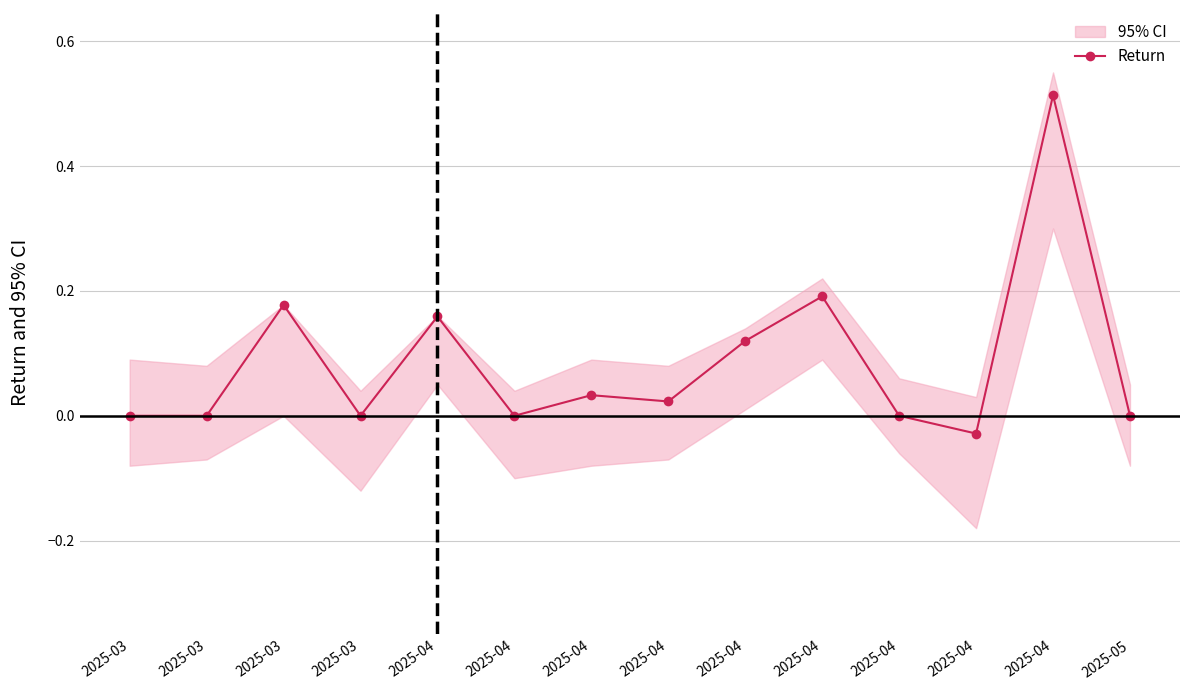

How many lines are shown in the chart?

1